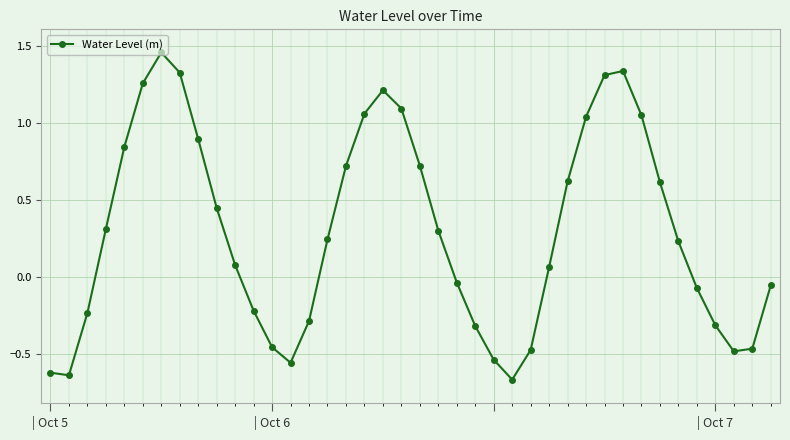

How many values are above zero?

23